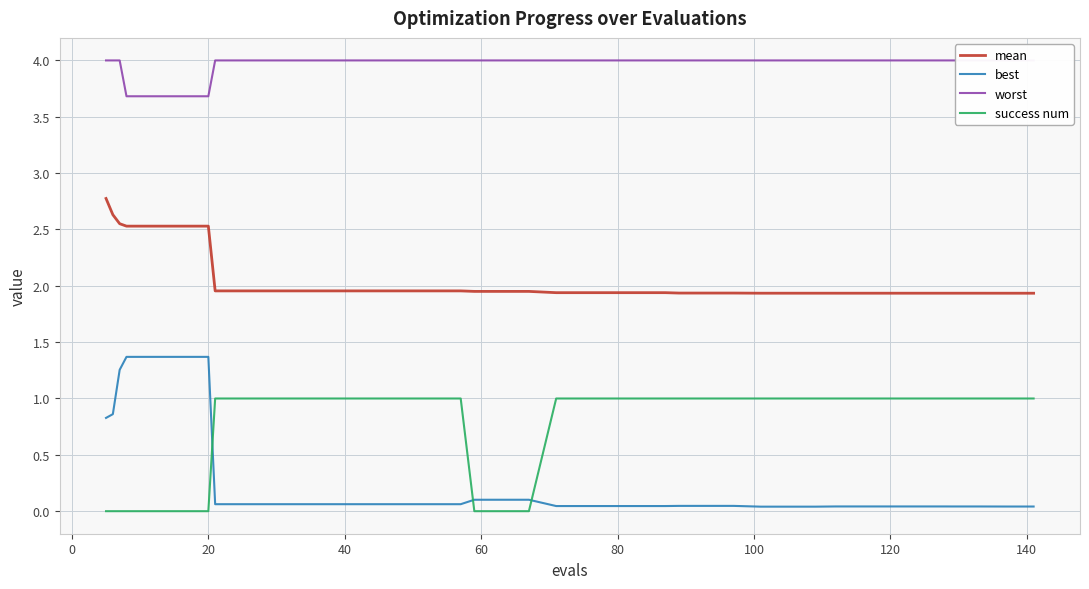

What is the maximum value for success num?

1.0